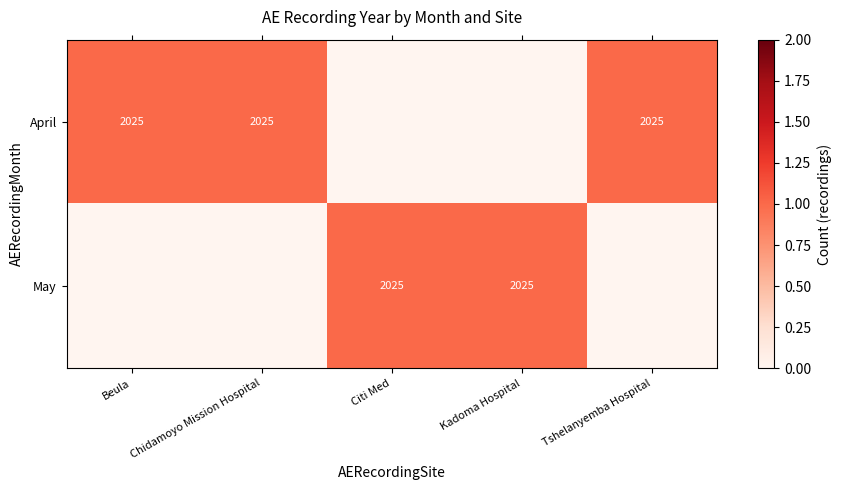

True or false: May has a value of 2025 at Citi Med.

True